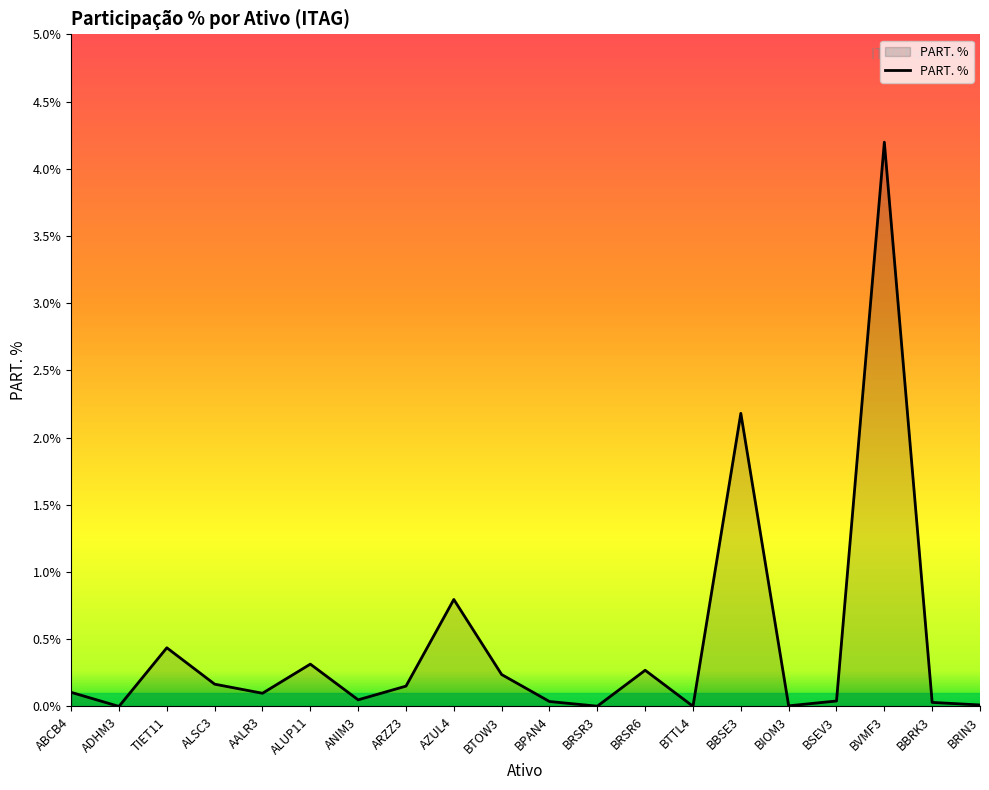

What is the average value?

0.5